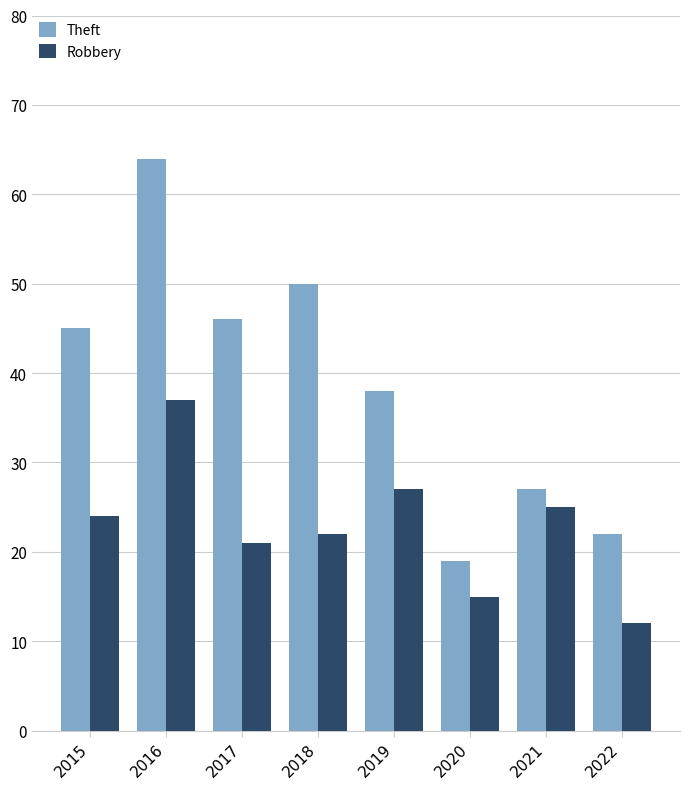

What is the total value across all series at 2020?

34